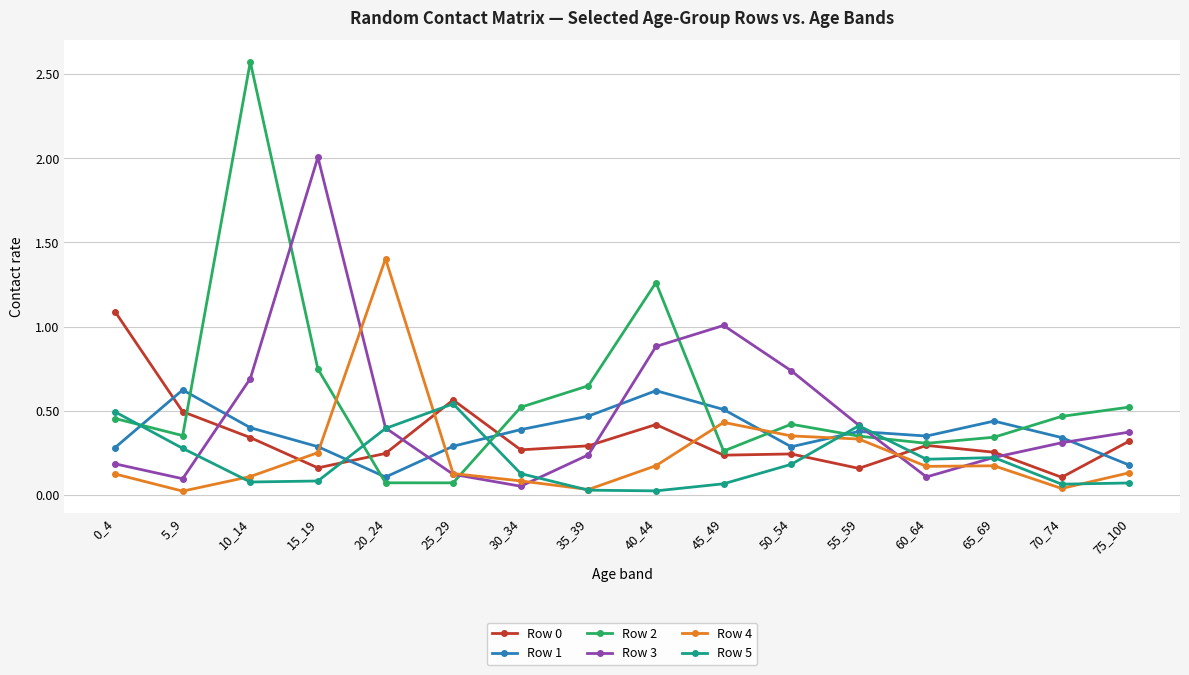

Which category has the highest value in the Row 2 series?

10_14